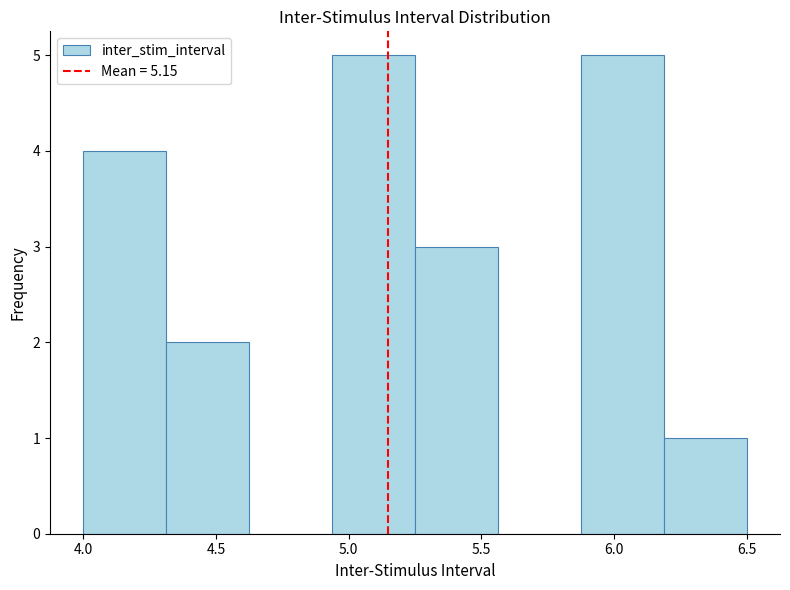

Reading left to right, list every bar in this chart as the range it spans on the x-axis followed by its height. Neither the bar edges nor the heights are printed on the chart, so give them approximately, as read against the axes.

4.00 to 4.30: 4
4.30 to 4.65: 2
4.65 to 4.95: 0
4.95 to 5.25: 5
5.25 to 5.55: 3
5.55 to 5.90: 0
5.90 to 6.20: 5
6.20 to 6.50: 1